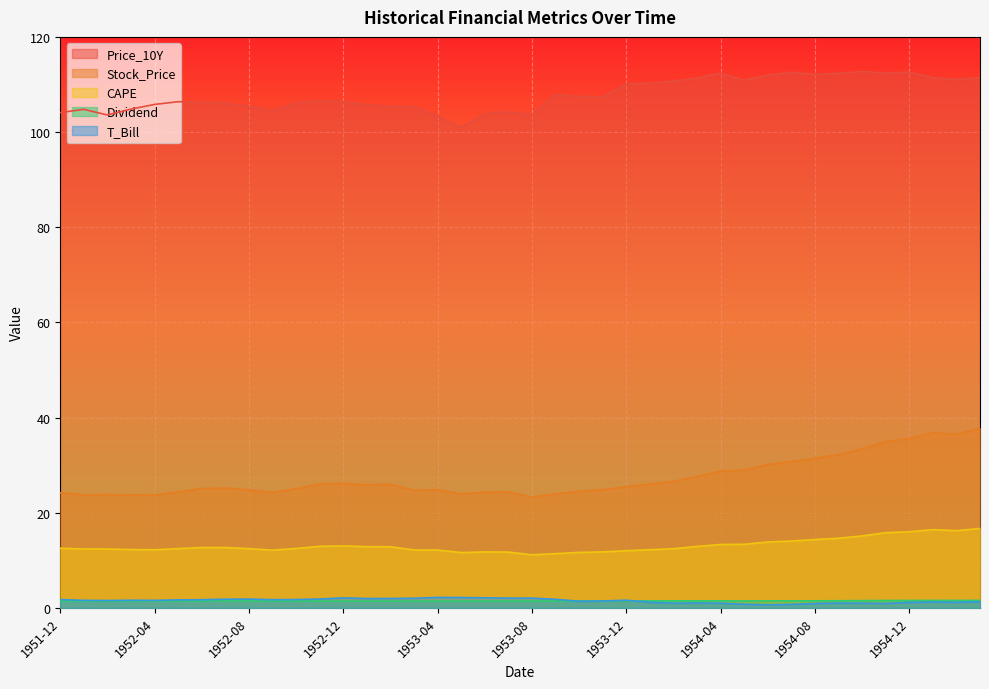

What are all the series names shown in the legend?

Price_10Y, Stock_Price, CAPE, Dividend, T_Bill